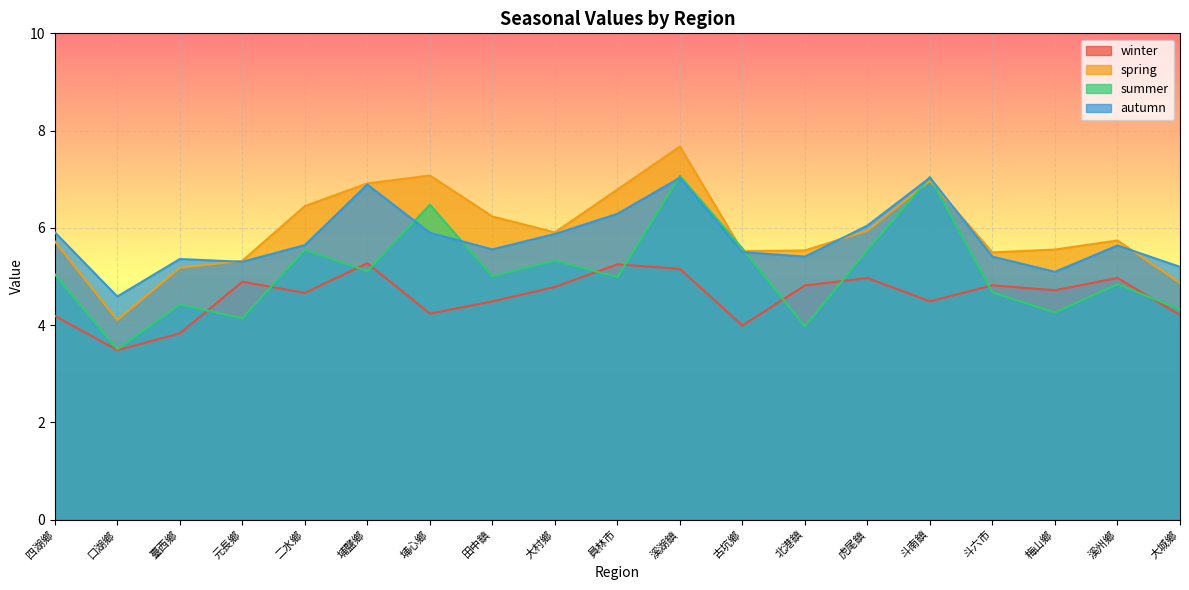

Which series ends up on top after the final intersection of summer and spring?

spring